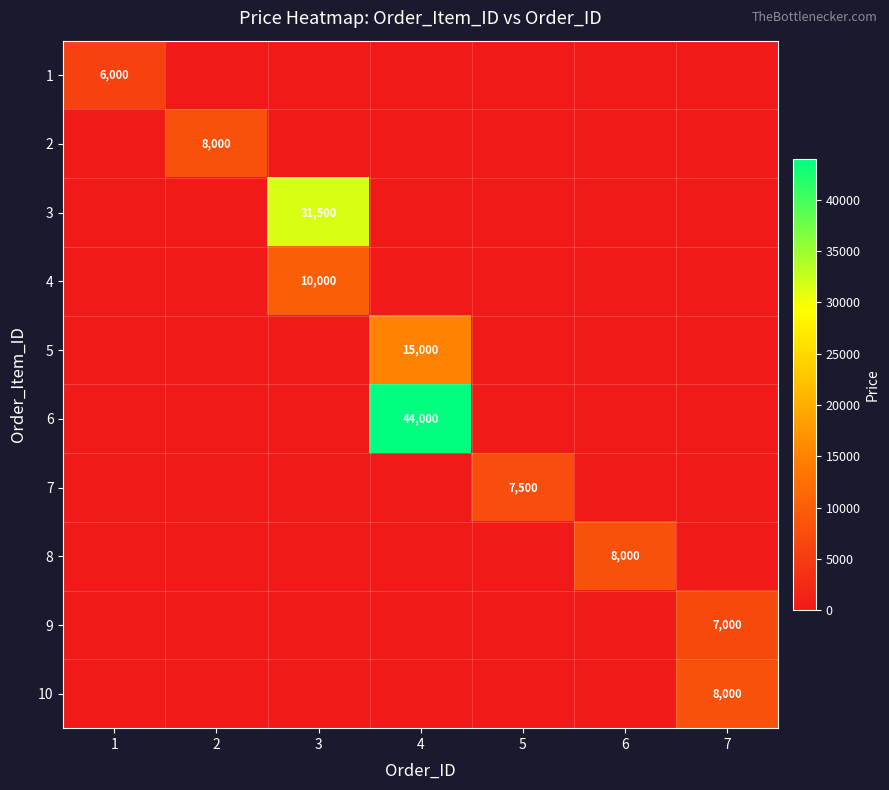

The 2 series shows 3302 at 1. True or false?

False